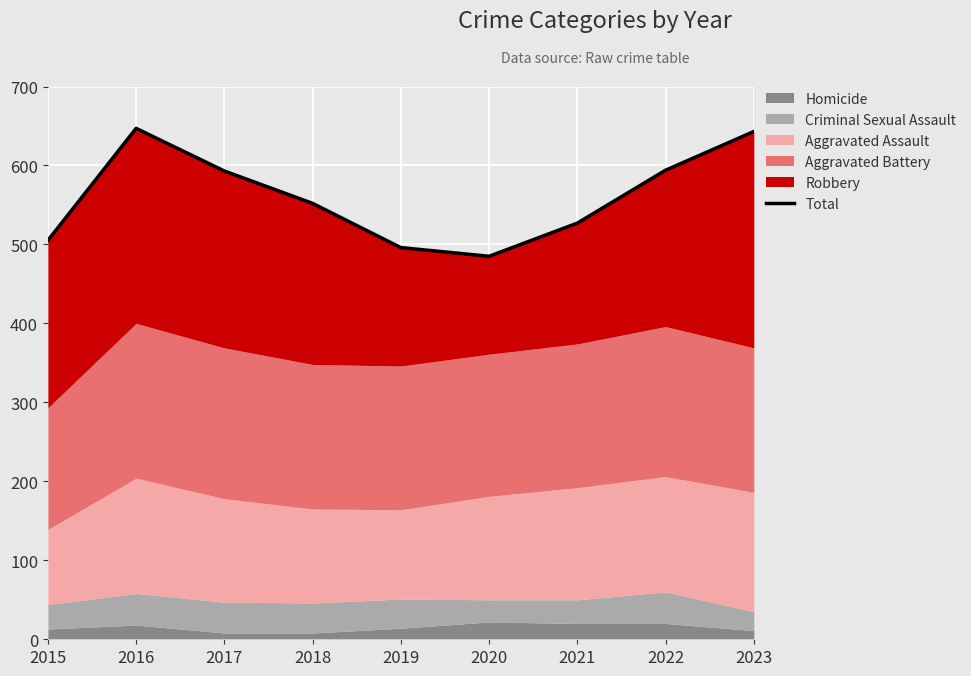

How many lines are shown in the chart?

1